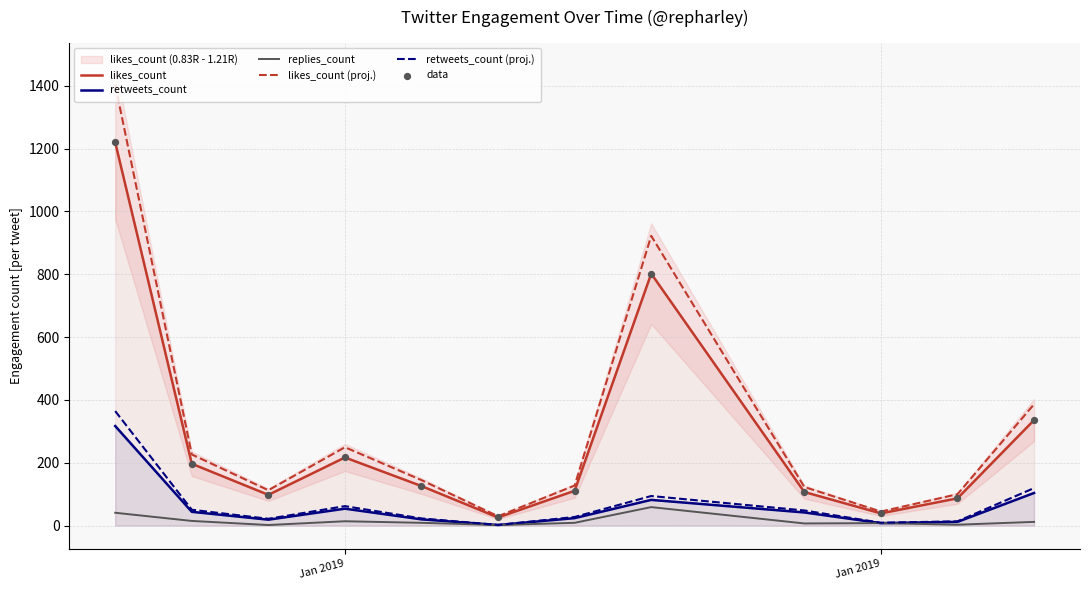

Which series reaches the minimum Y coordinate?

retweets_count